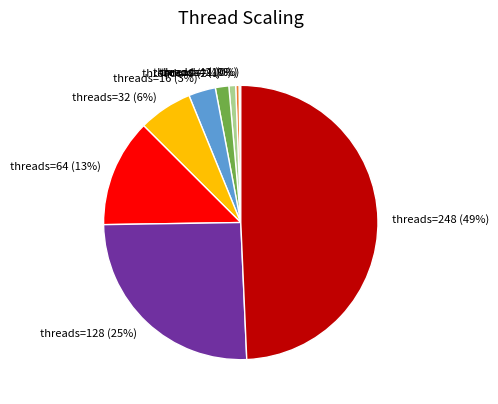

To the nearest percent, what is the difference between the largest and smallest slice percentages?

49%